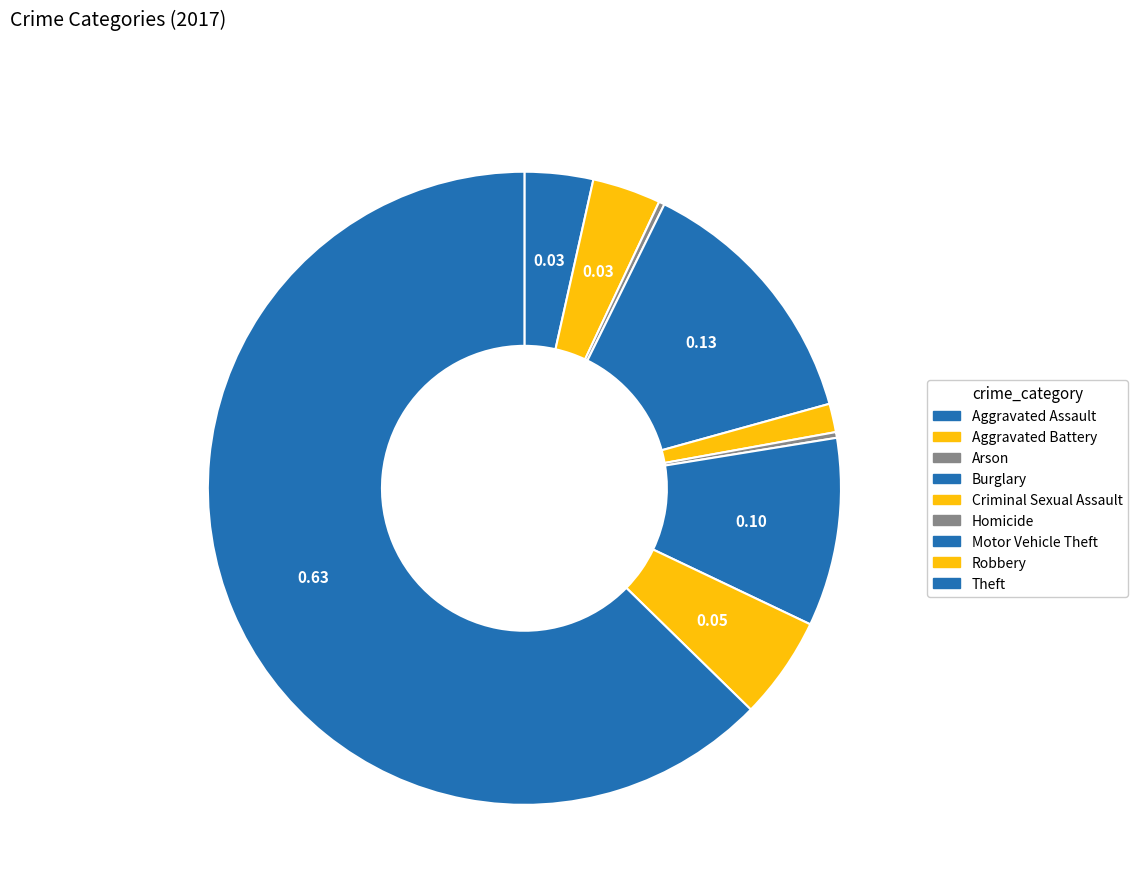

To the nearest percent, what is the average slice percentage?

11%